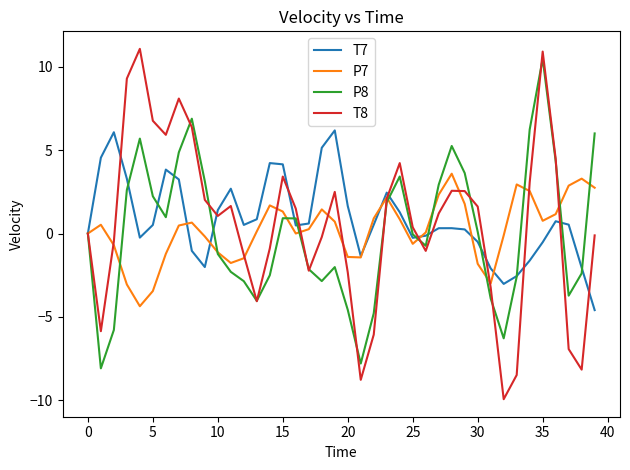

Which series has the largest range (max minus min)?

T8